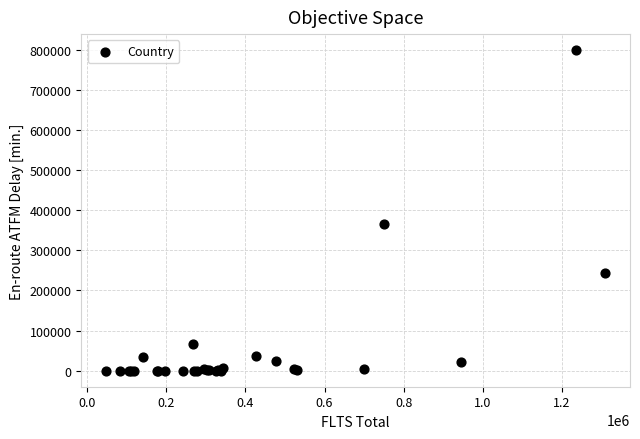

What Y value in the scatter plot is closest to 399646?

364681